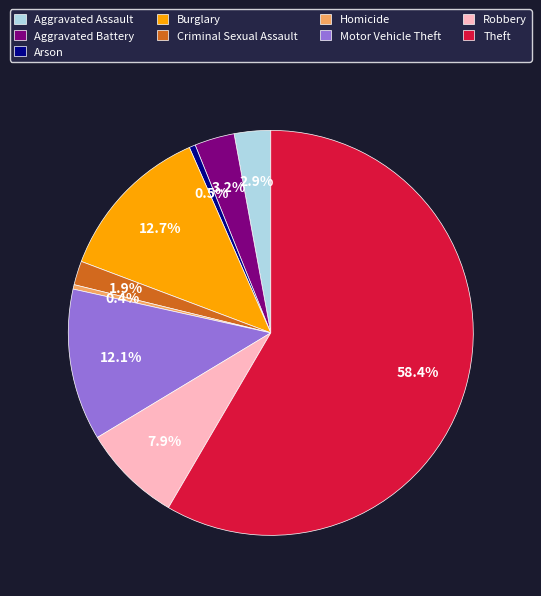

Between Burglary and Aggravated Assault, which is larger?

Burglary